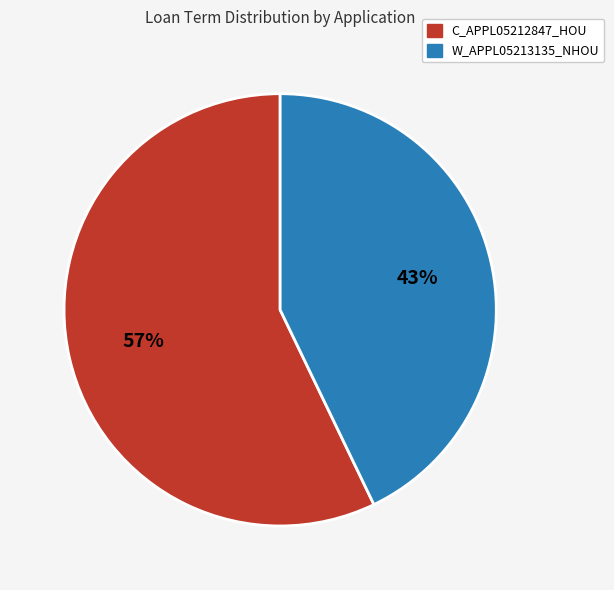

Is it true that C_APPL05212847_HOU is 57% of the pie?

True